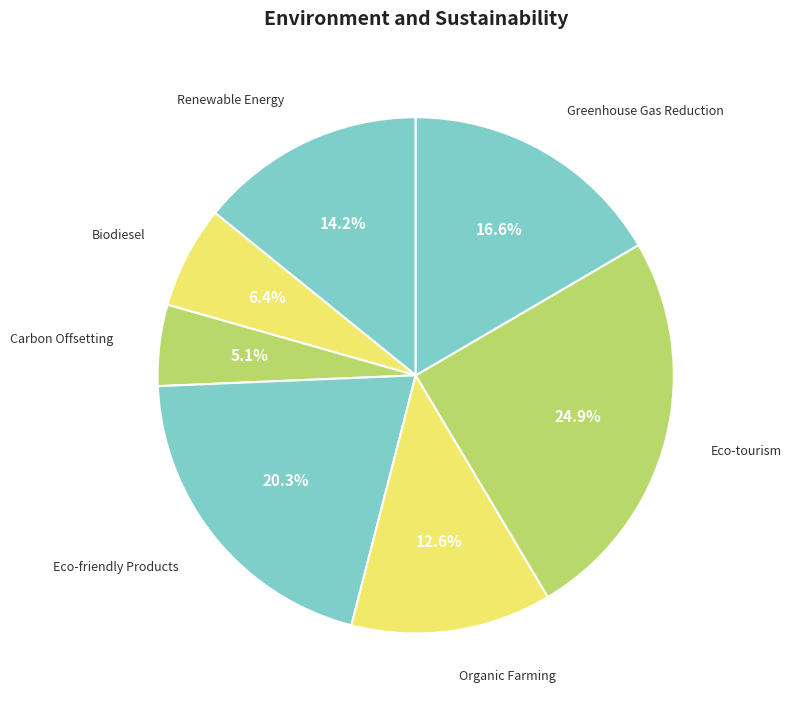

Count the number of slices in the pie.

7